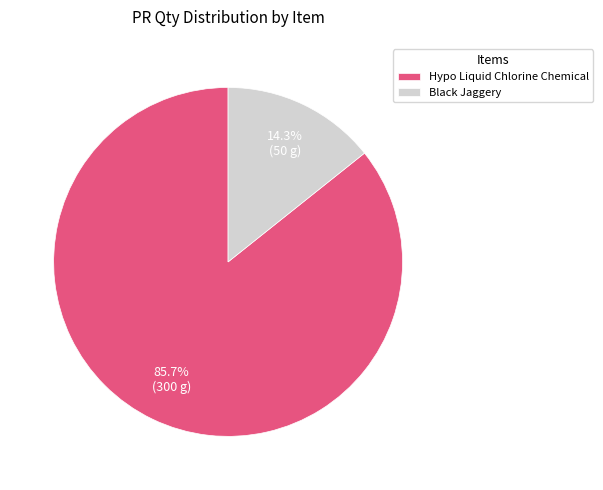

How many slices are in this pie chart?

2